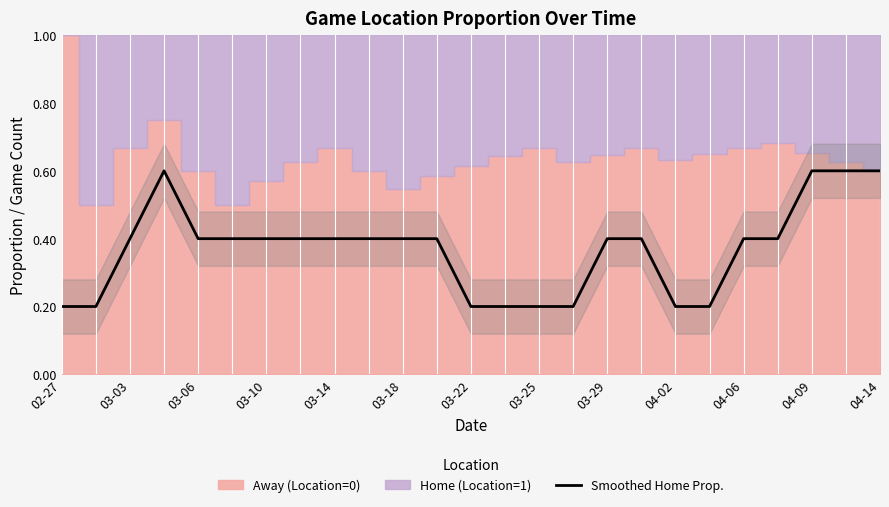

How many points are higher than both their immediate neighbors (excluding endpoints)?

1